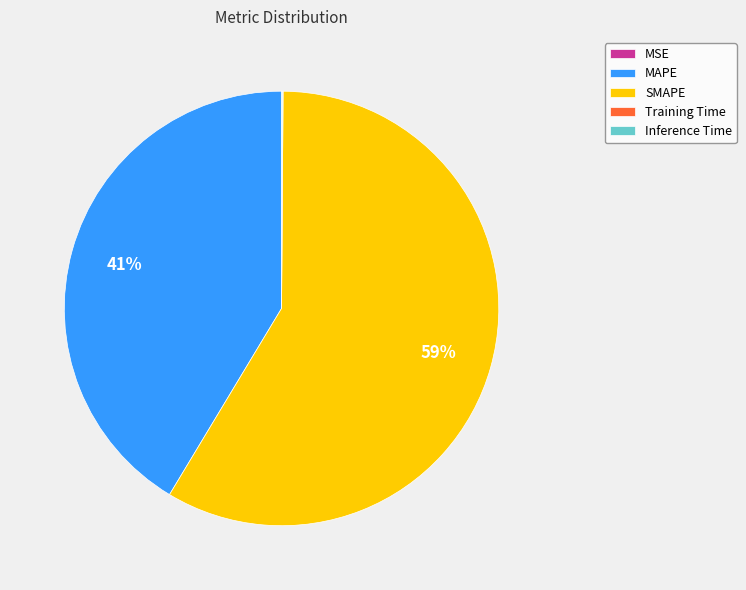

What is the majority slice?

SMAPE